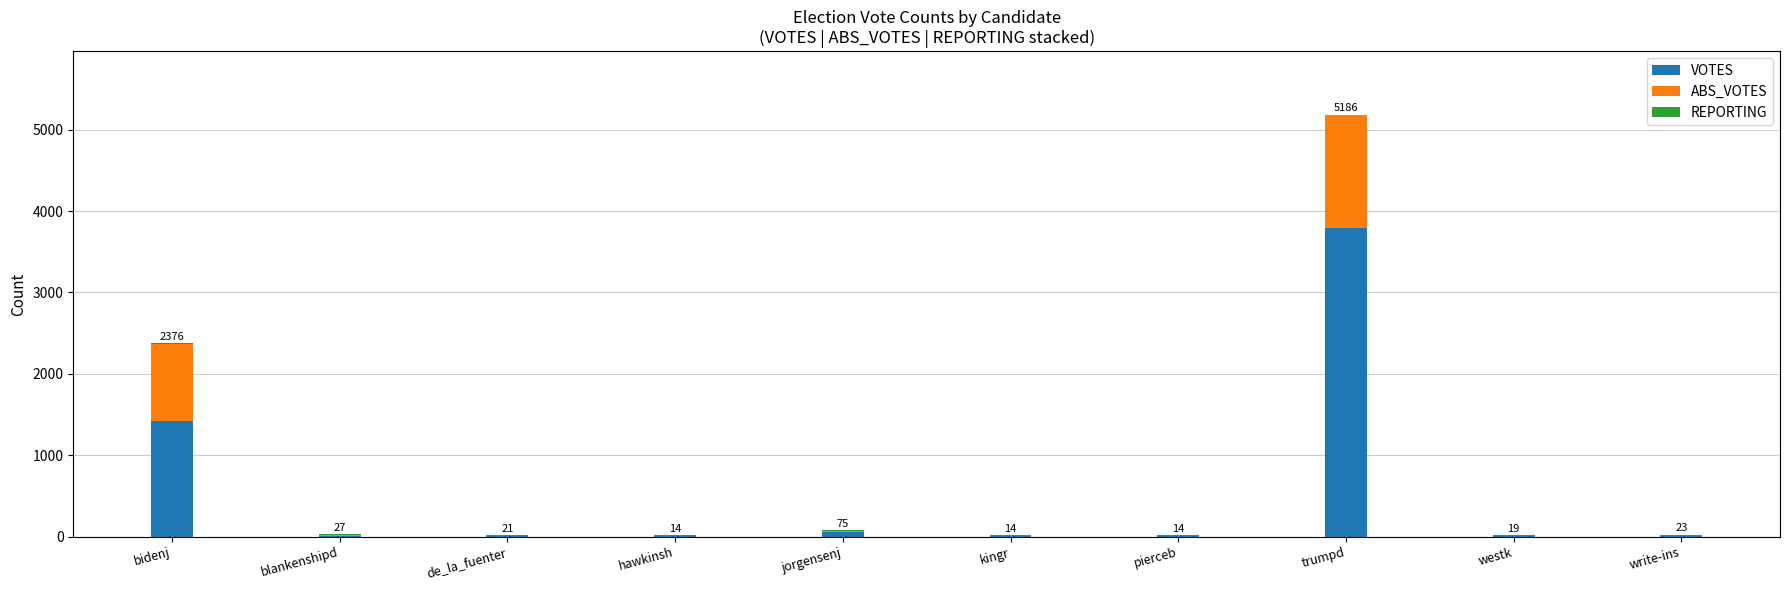

What is the highest value of the VOTES series?

3797